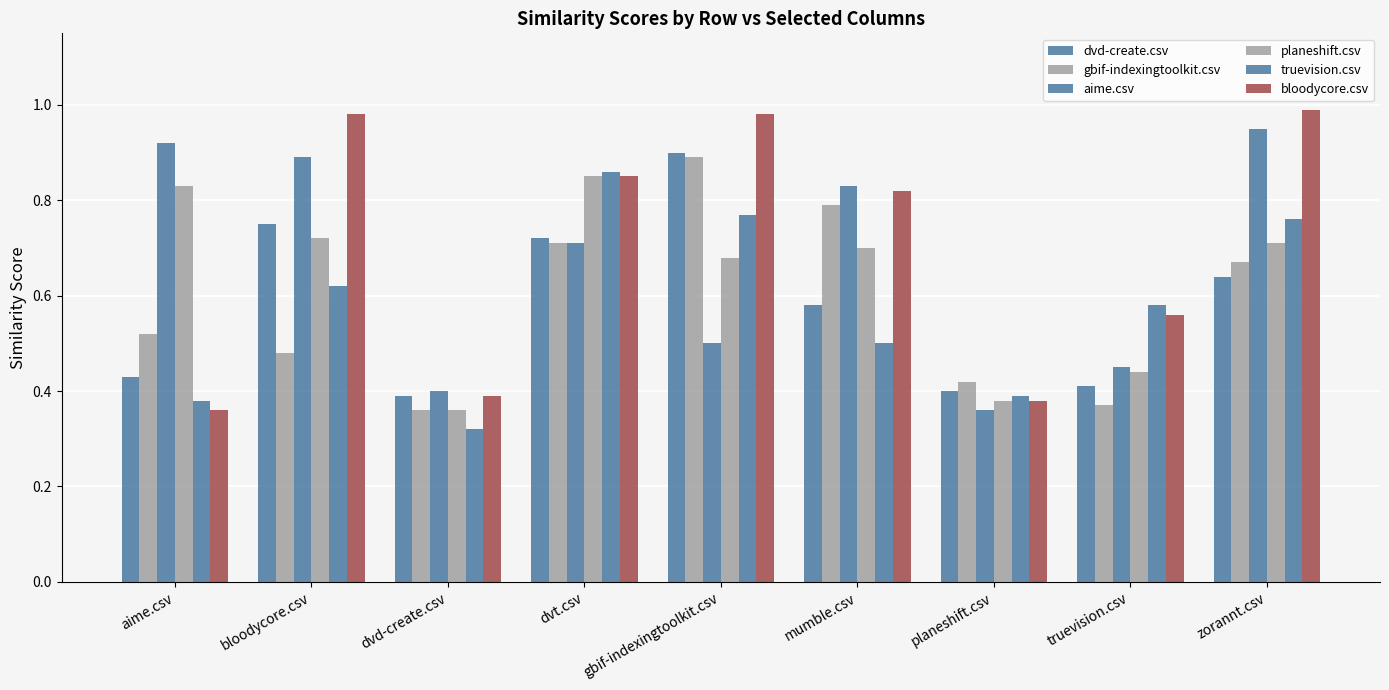

What is the total value across all series at bloodycore.csv?

4.4